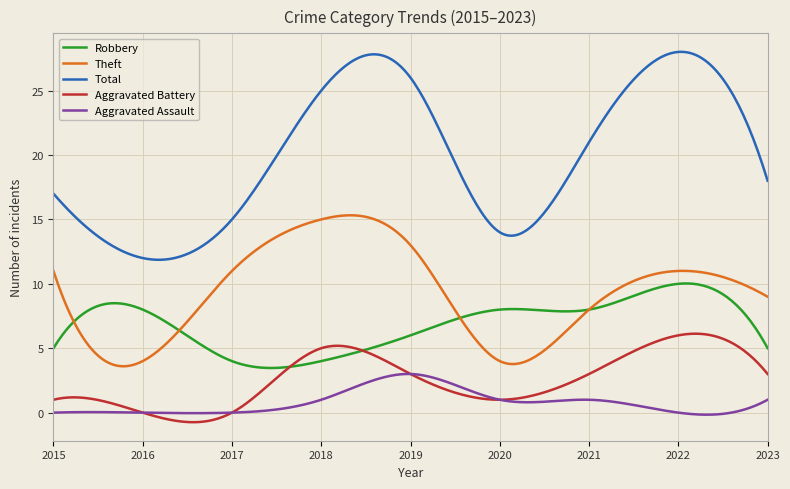

What is the sum of all Theft values?

2797.4